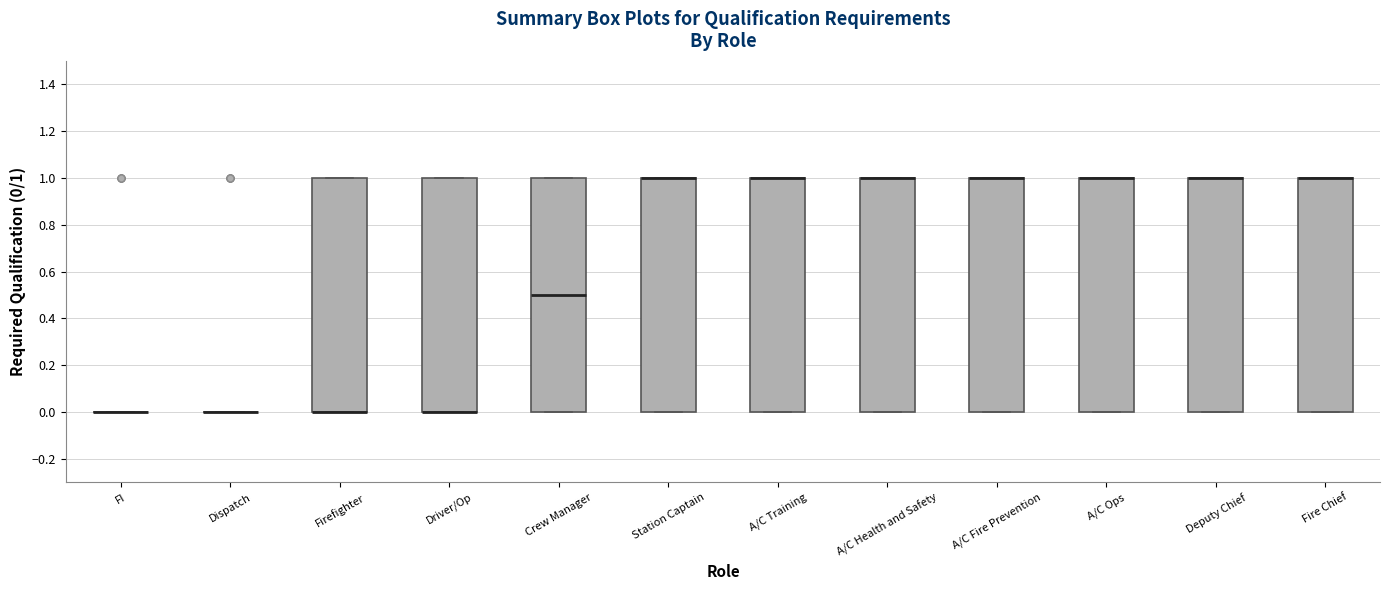

Reading left to right, transcribe this box plot: for each box, give where its median line is, the range the box spans, and where its two whiskers end, as read against the y-axis. The values are not printed on the chart, so give them approximately, as read against the axis.

FI: box collapsed to a line at 0.0, whiskers 0.0 to 0.0
Dispatch: box collapsed to a line at 0.0, whiskers 0.0 to 0.0
Firefighter: median 0.0 (drawn on the box's lower edge), box 0.0 to 1.0, whiskers 0.0 to 1.0
Driver/Op: median 0.0 (drawn on the box's lower edge), box 0.0 to 1.0, whiskers 0.0 to 1.0
Crew Manager: median 0.5, box 0.0 to 1.0, whiskers 0.0 to 1.0
Station Captain: median 1.0 (drawn on the box's upper edge), box 0.0 to 1.0, whiskers 0.0 to 1.0
A/C Training: median 1.0 (drawn on the box's upper edge), box 0.0 to 1.0, whiskers 0.0 to 1.0
A/C Health and Safety: median 1.0 (drawn on the box's upper edge), box 0.0 to 1.0, whiskers 0.0 to 1.0
A/C Fire Prevention: median 1.0 (drawn on the box's upper edge), box 0.0 to 1.0, whiskers 0.0 to 1.0
A/C Ops: median 1.0 (drawn on the box's upper edge), box 0.0 to 1.0, whiskers 0.0 to 1.0
Deputy Chief: median 1.0 (drawn on the box's upper edge), box 0.0 to 1.0, whiskers 0.0 to 1.0
Fire Chief: median 1.0 (drawn on the box's upper edge), box 0.0 to 1.0, whiskers 0.0 to 1.0